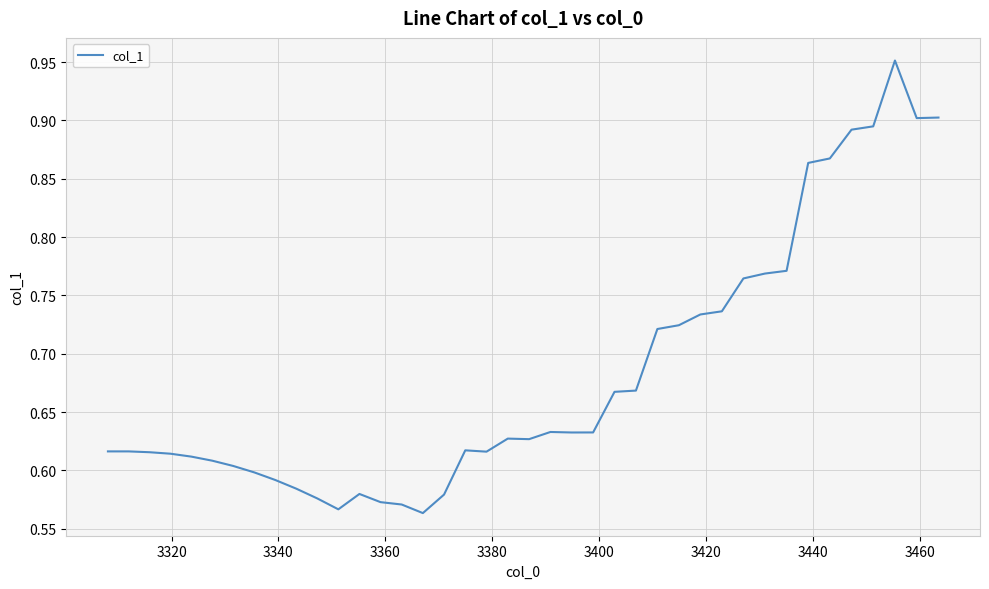

How many lines are shown in the chart?

1